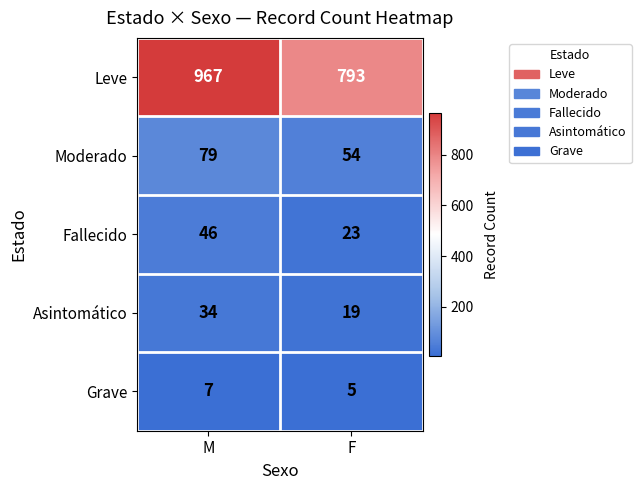

Where is Fallecido nearest to the value 34?

F